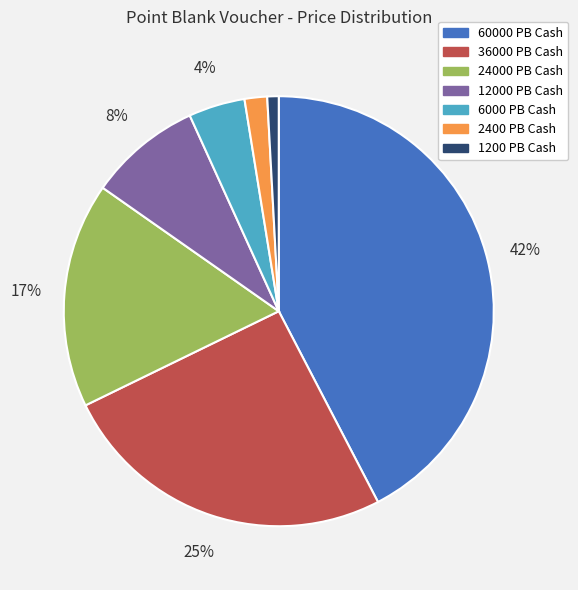

Is 36000 PB Cash the majority of the pie?

No